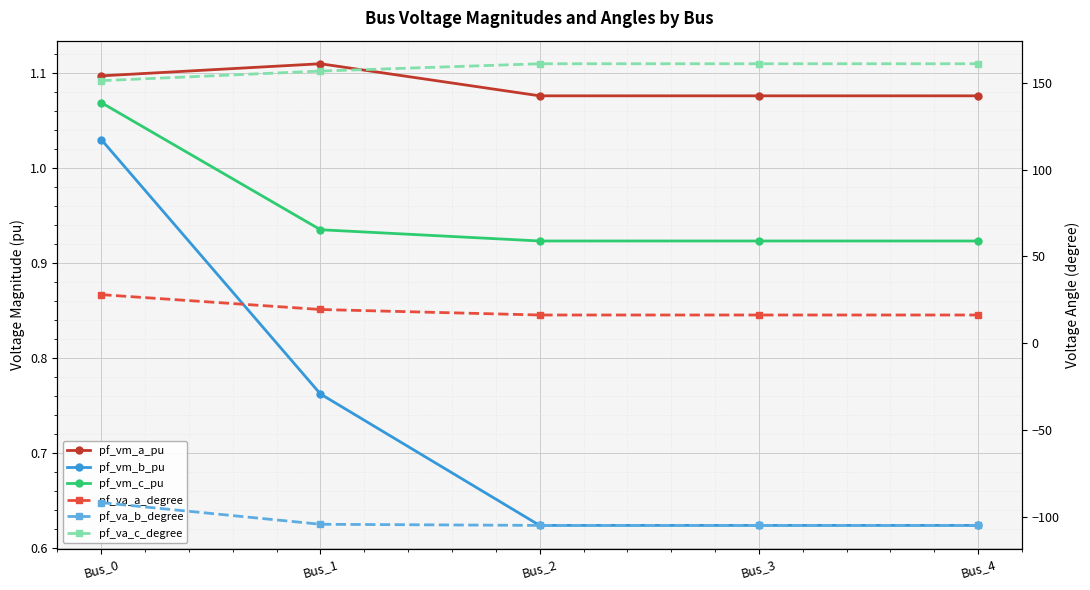

At which category is the sum across all series the highest?

Bus_0